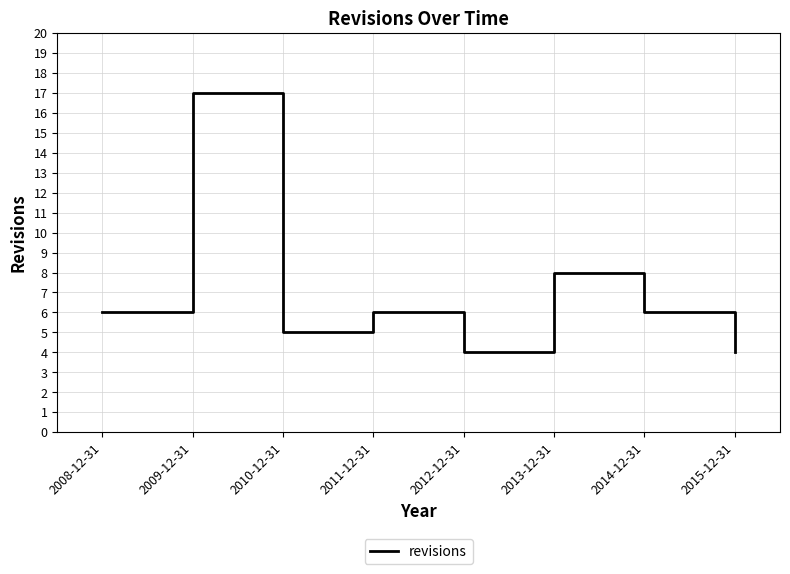

Between 2008-12-31 and 2010-12-31, which is larger?

2008-12-31